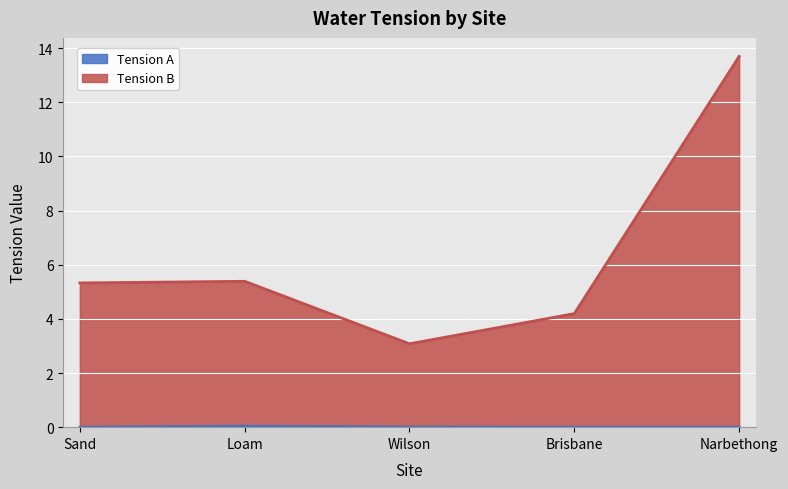

The value of Tension B at Loam is 5.4. True or false?

True